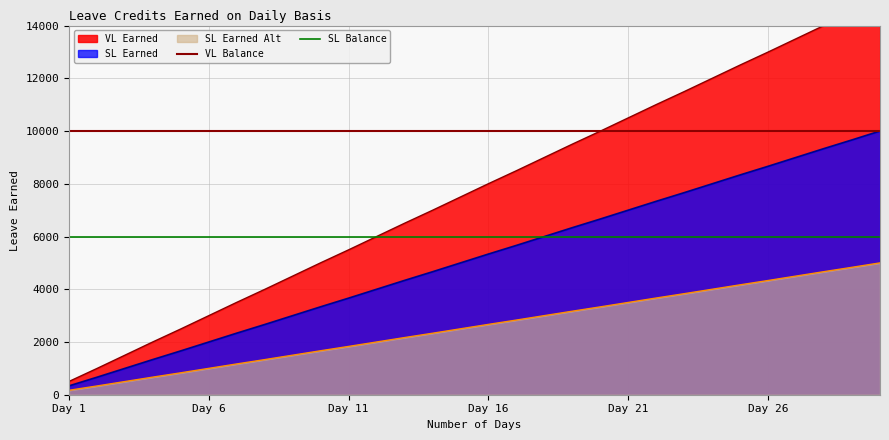

What is the highest value of the SL Earned Alt series?

5000